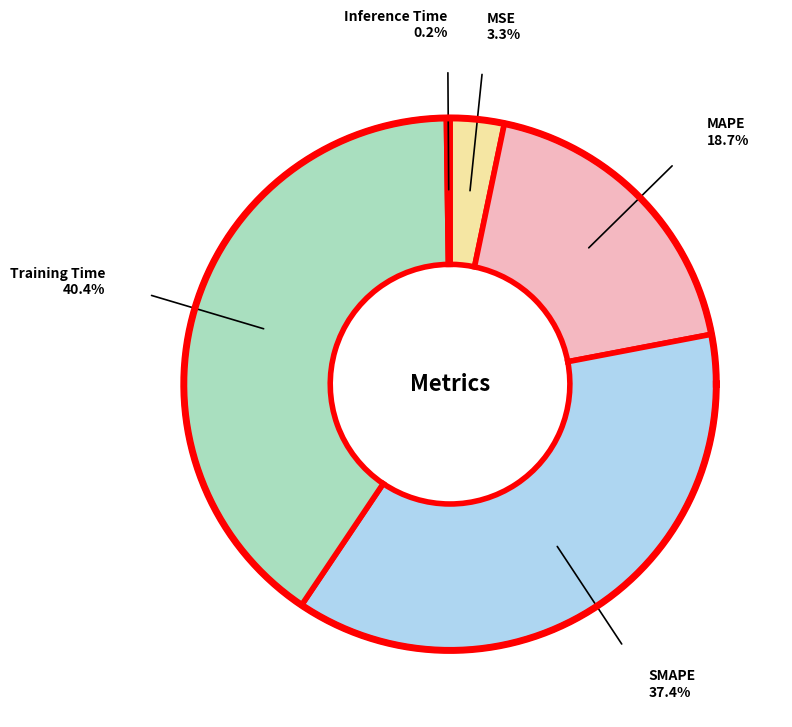

How many slices are in this pie chart?

5